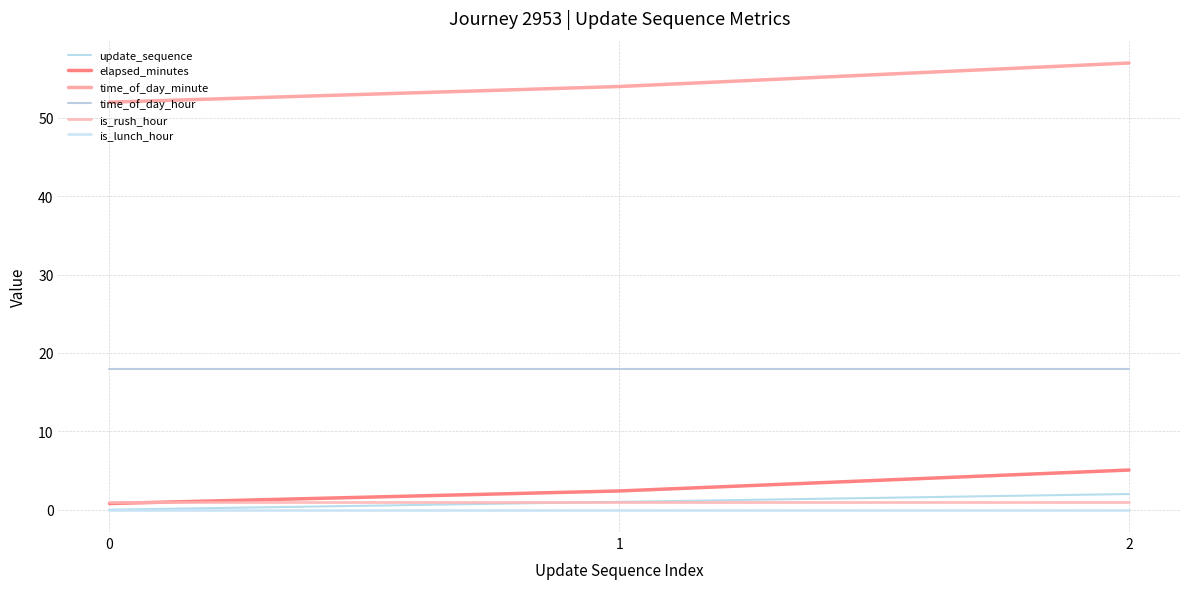

What is the value of the is_rush_hour point at the 2nd from the left?

1.0